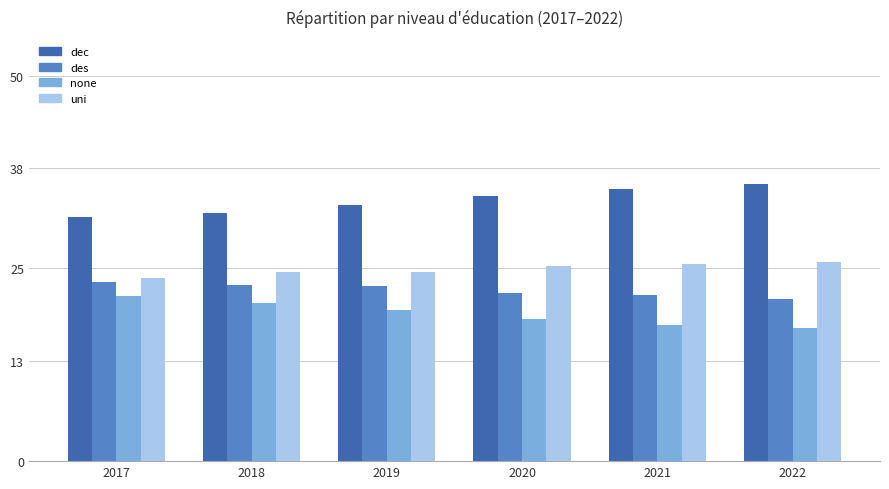

What is the value of the des bar at the 5th from the left?

21.5